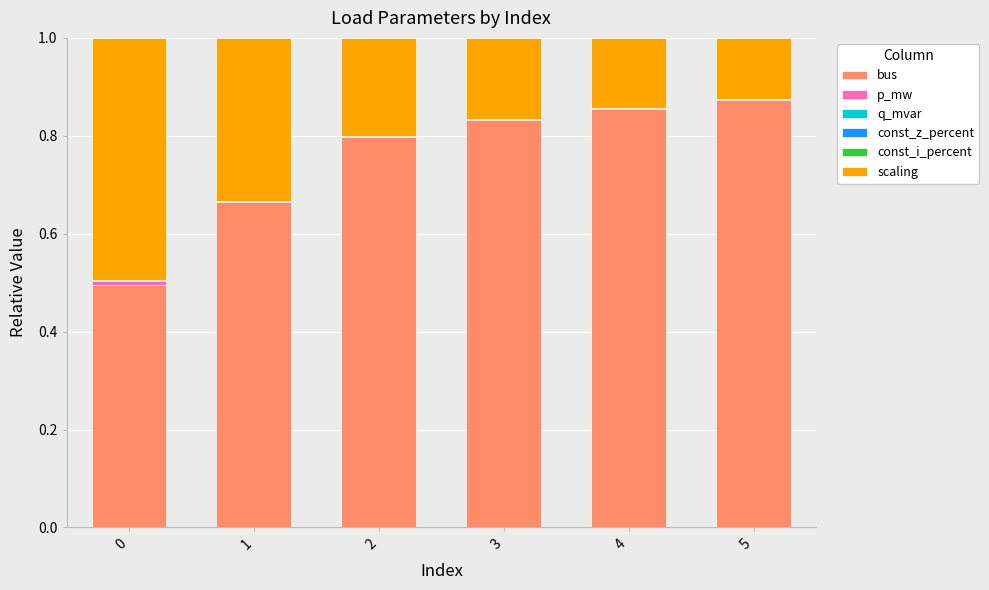

The value of bus at 1 is 0.4. True or false?

False